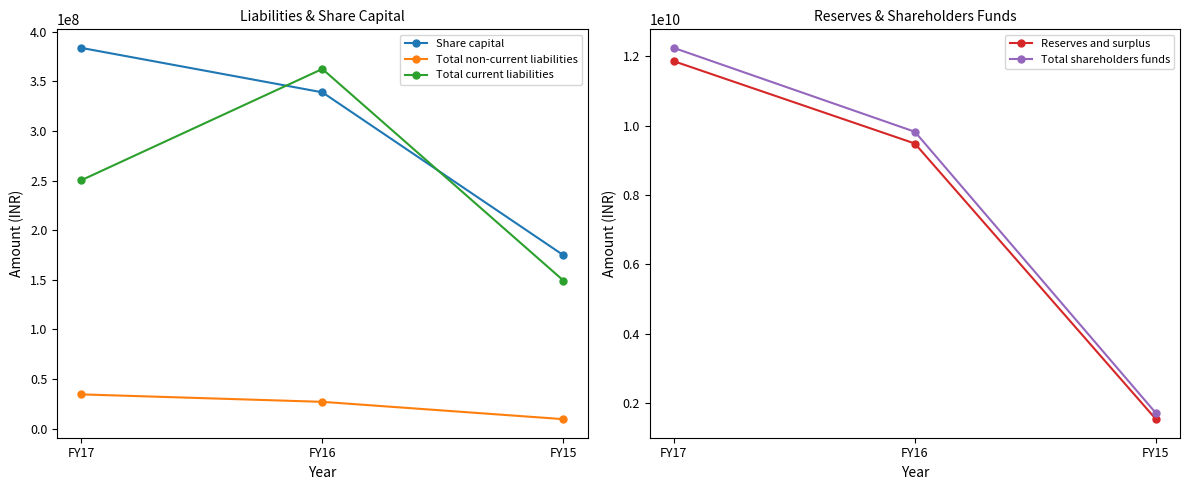

Read the Reserves and surplus value at FY16, to the nearest 50.

9482547000